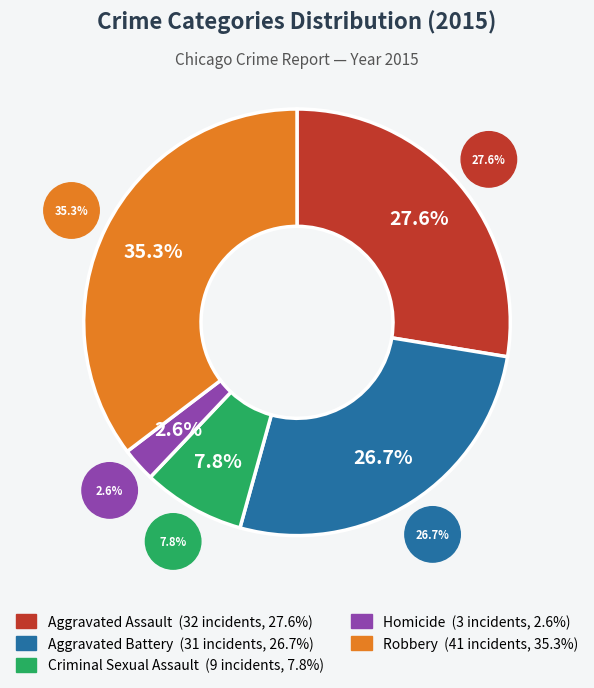

How many slices are in this pie chart?

5